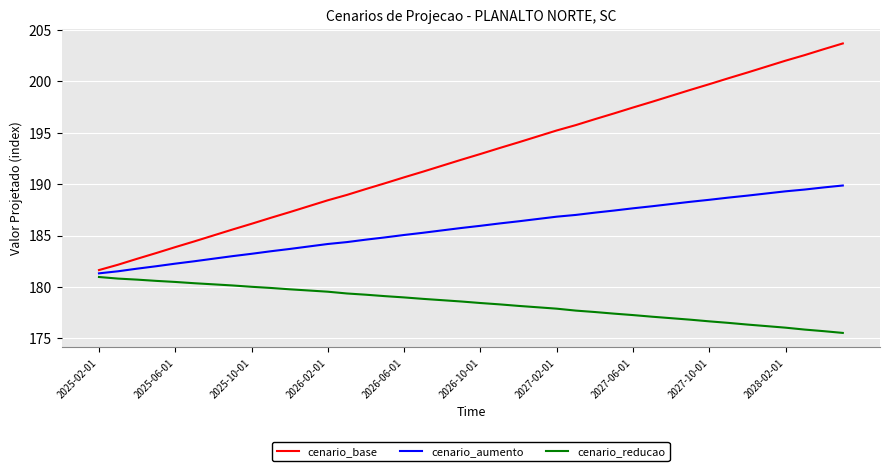

Which series has the largest range (max minus min)?

cenario_base